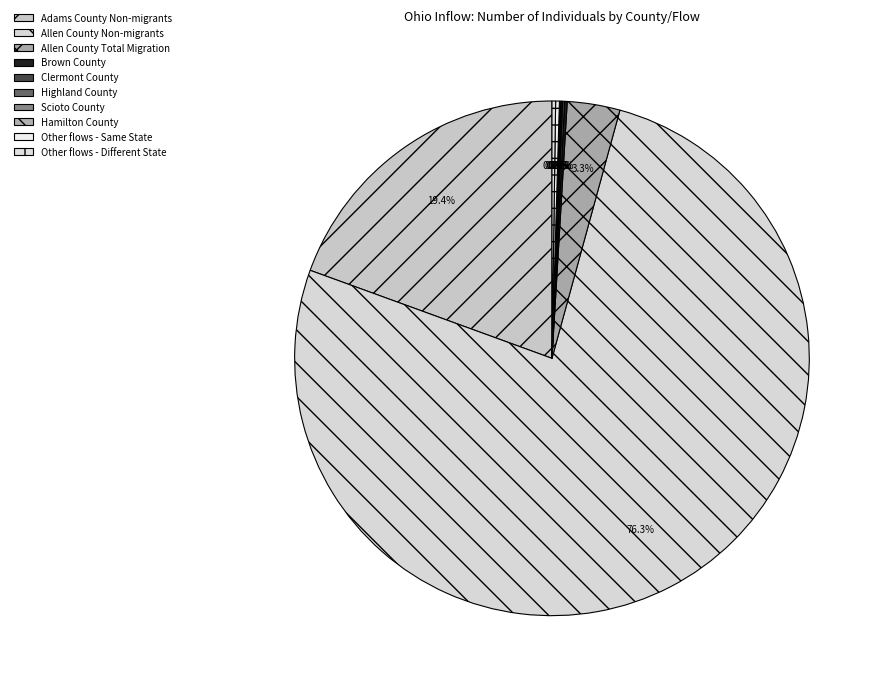

Does Highland County represent more than half of the total?

No